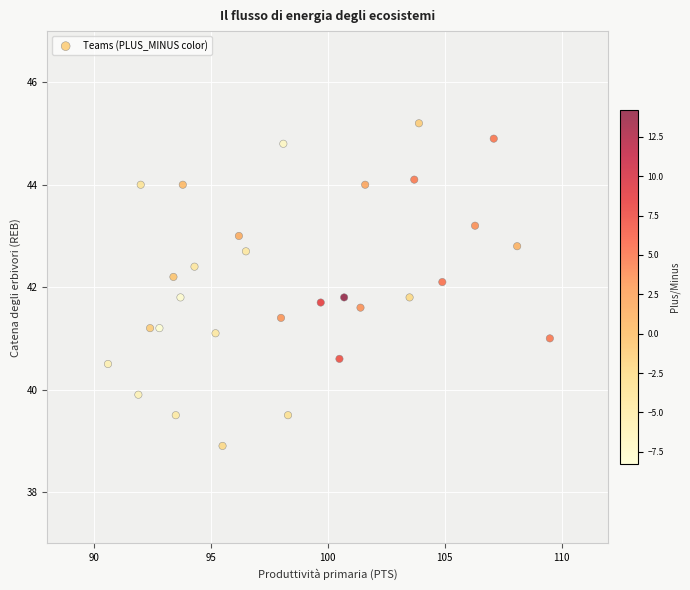

What Y value in the scatter plot is closest to 42?

42.1